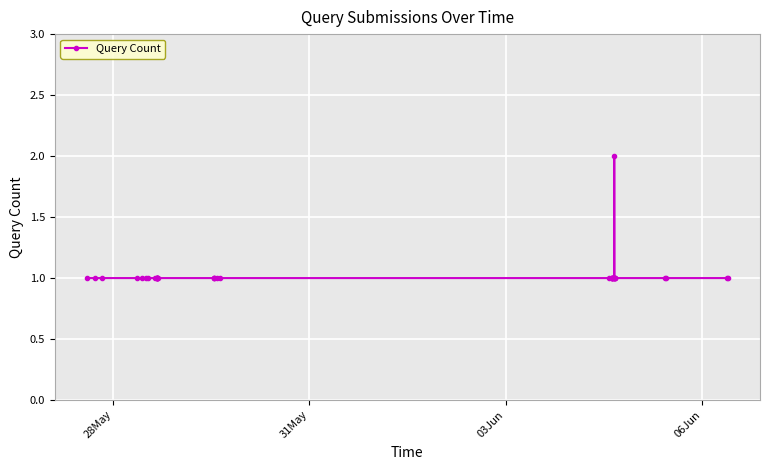

What is the value of the 18th point from the left?

1